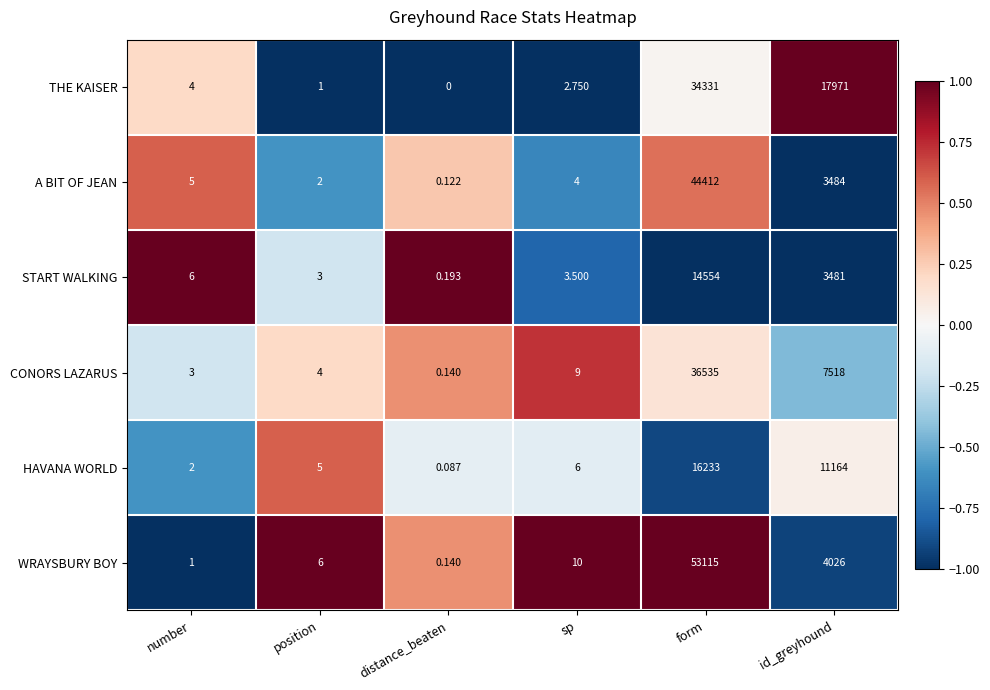

Rank the series at number from highest to lowest value.

START WALKING, A BIT OF JEAN, THE KAISER, CONORS LAZARUS, HAVANA WORLD, WRAYSBURY BOY